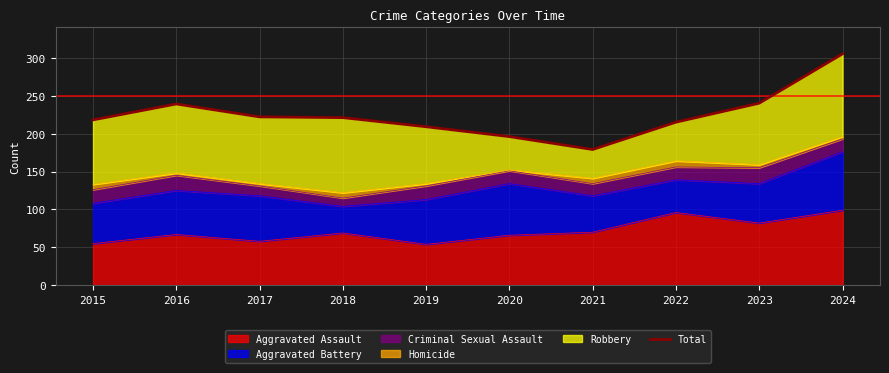

True or false: the data shows 121 at 2021.

False